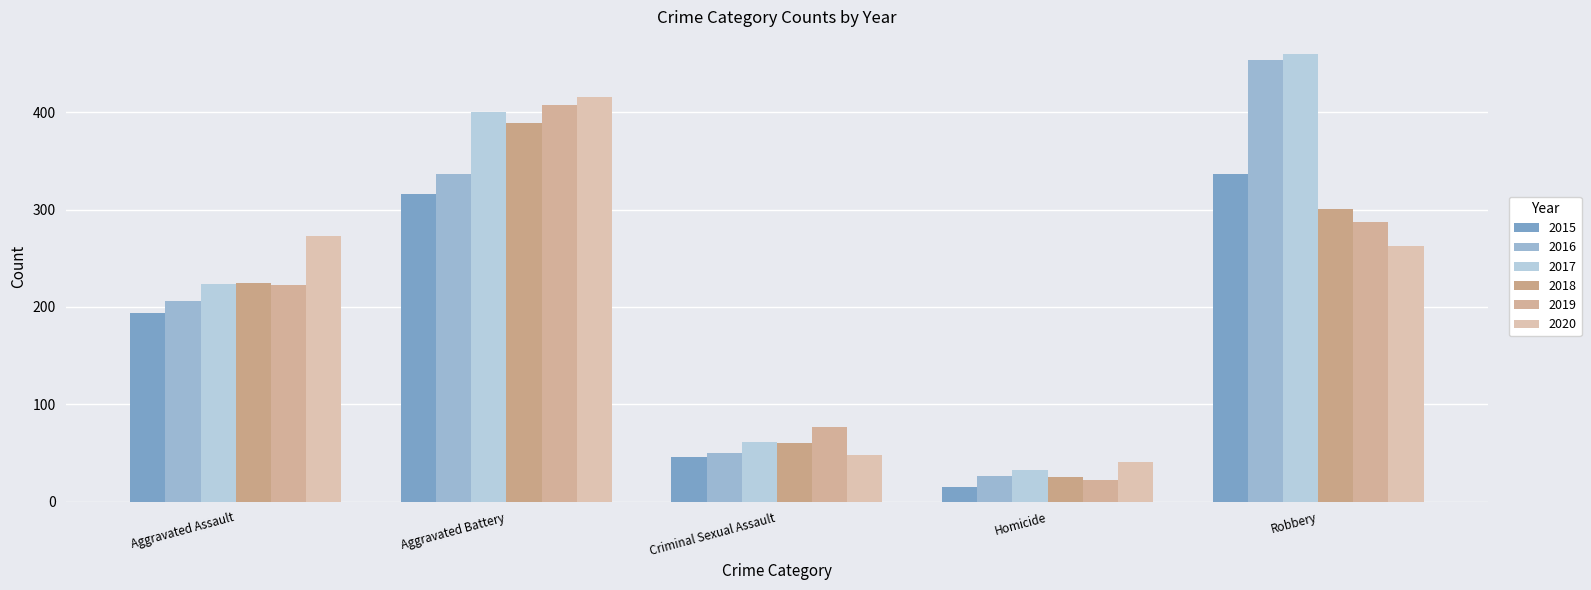

What is the sum of all 2016 values?

1072